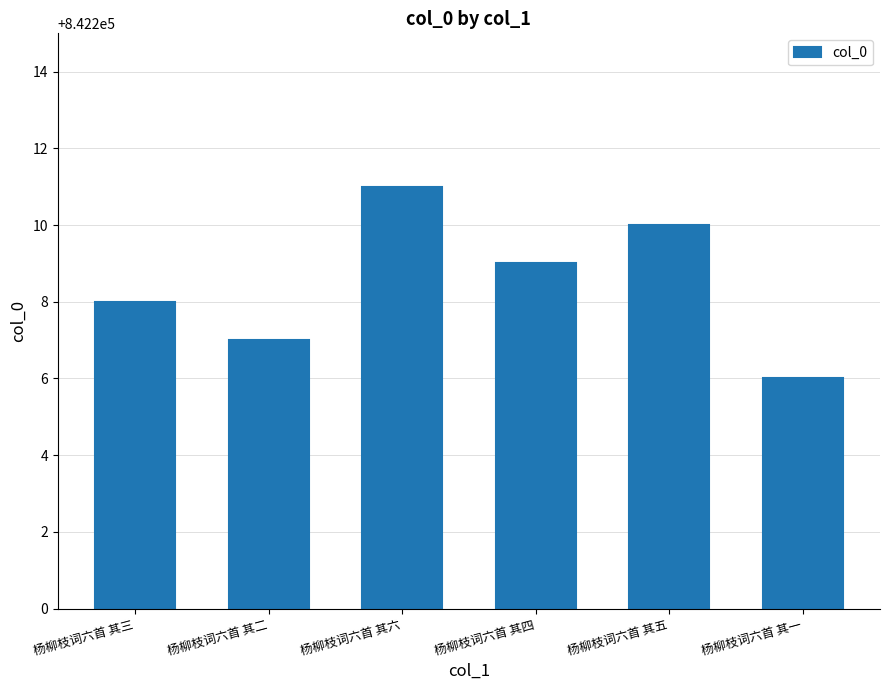

At which category does the chart reach its peak across all series?

杨柳枝词六首 其六